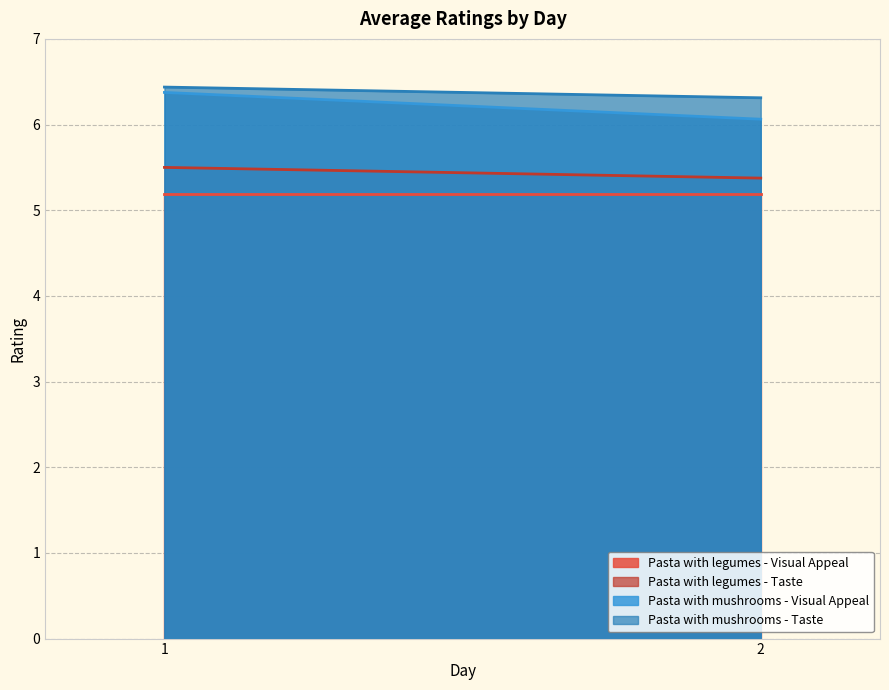

The value of Pasta with legumes - Taste at 1 is 3.0. True or false?

False